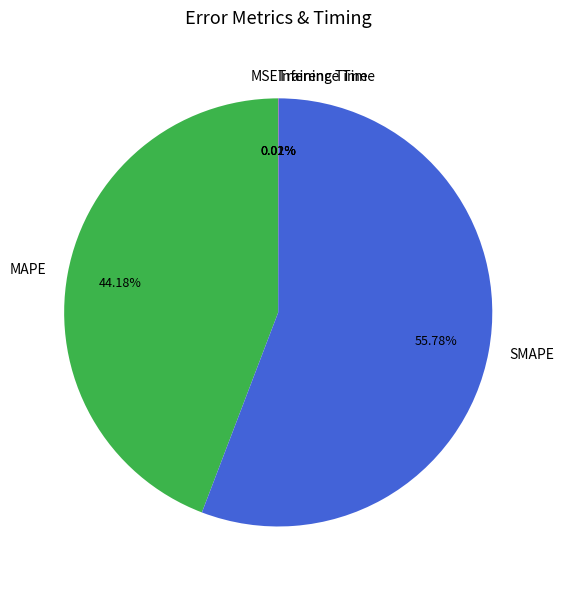

Is SMAPE the majority of the pie?

Yes